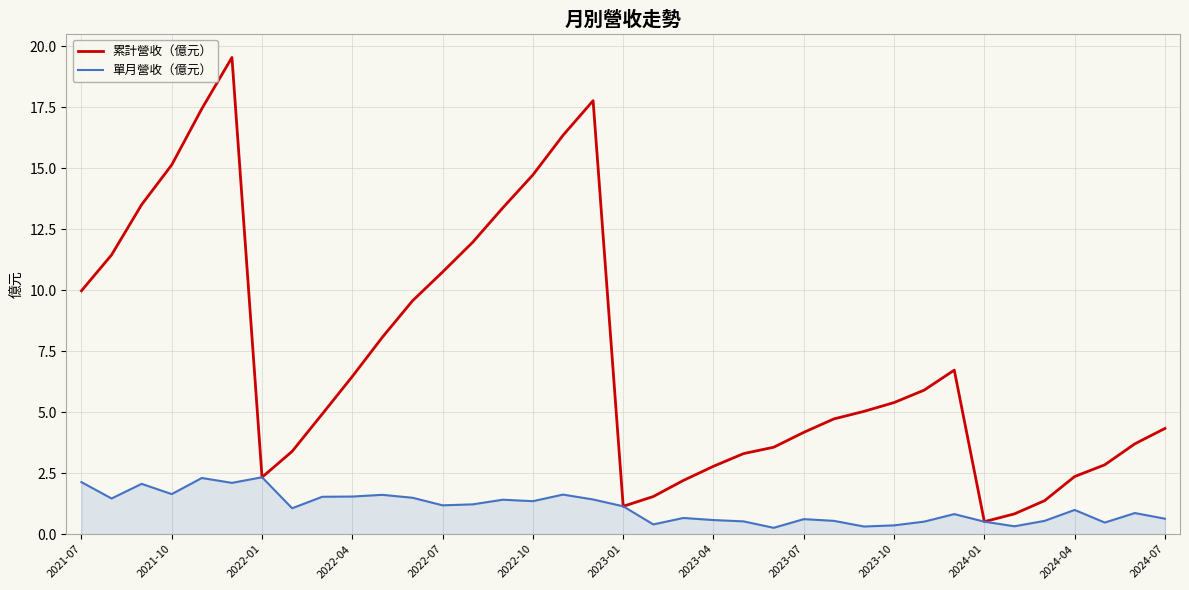

Which series has the largest range (max minus min)?

累計營收（億元）